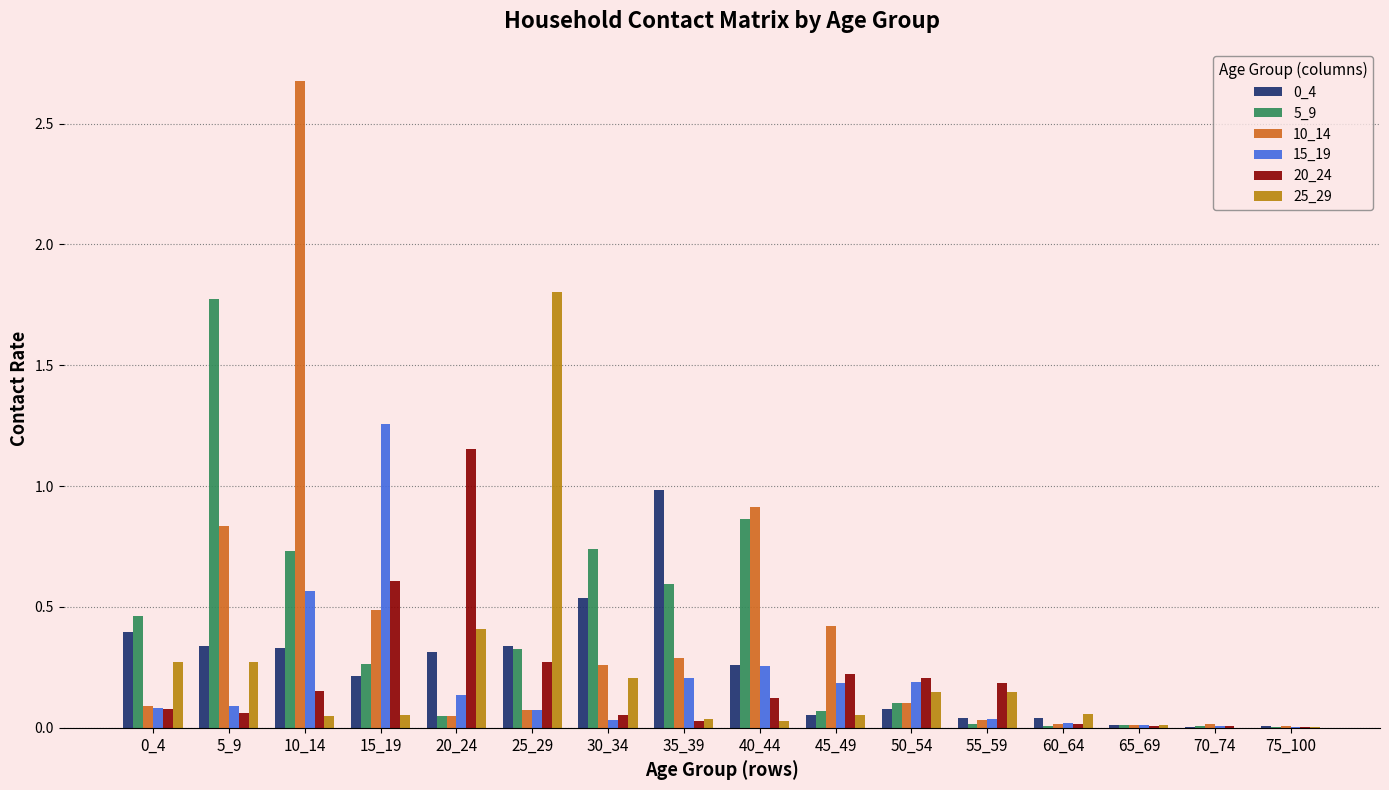

The 20_24 series shows 0.3 at 55_59. True or false?

False